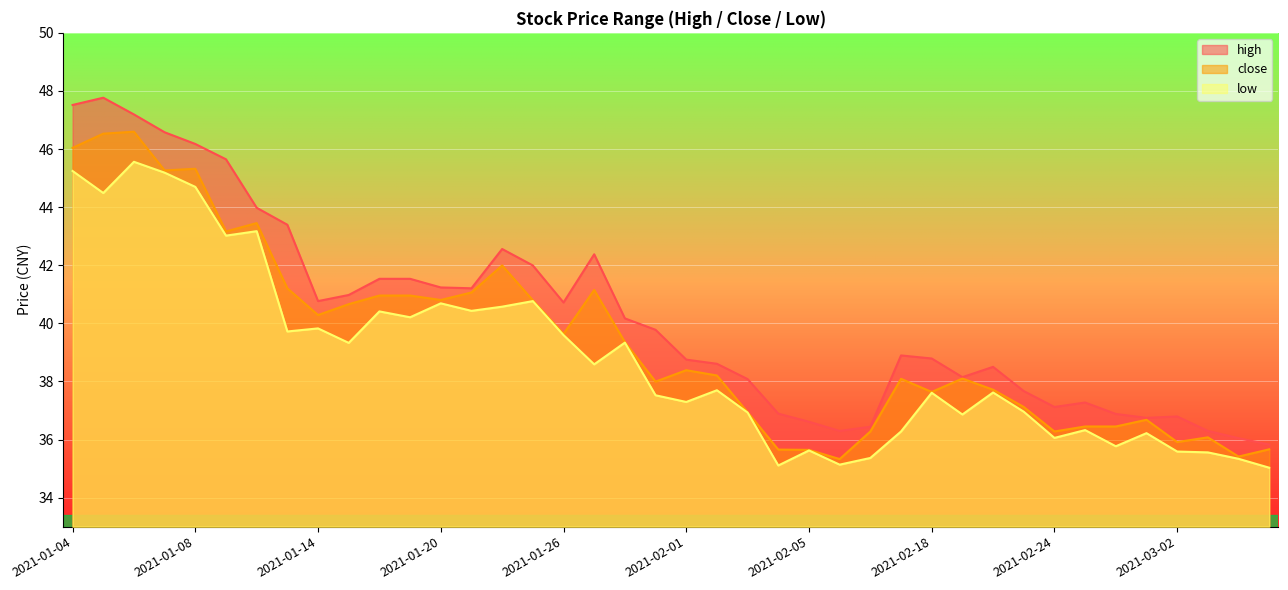

How many categories are shown in the chart?

40